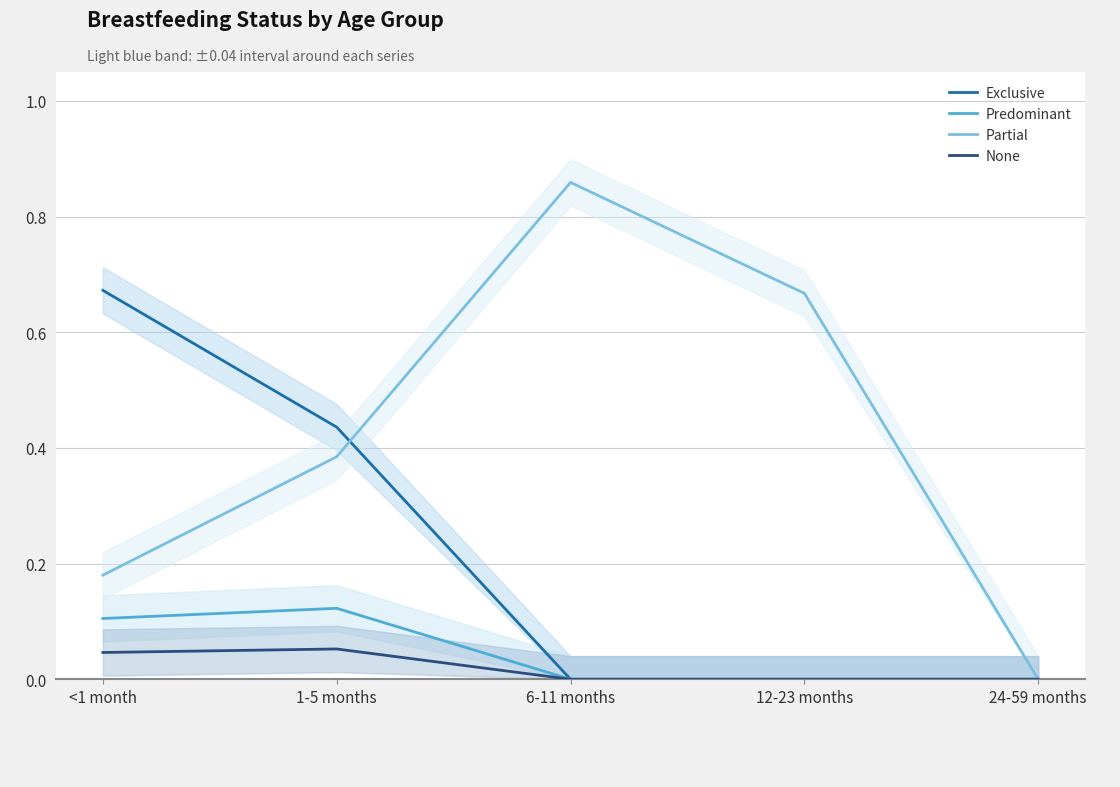

At which category does Predominant reach its first local peak?

1-5 months